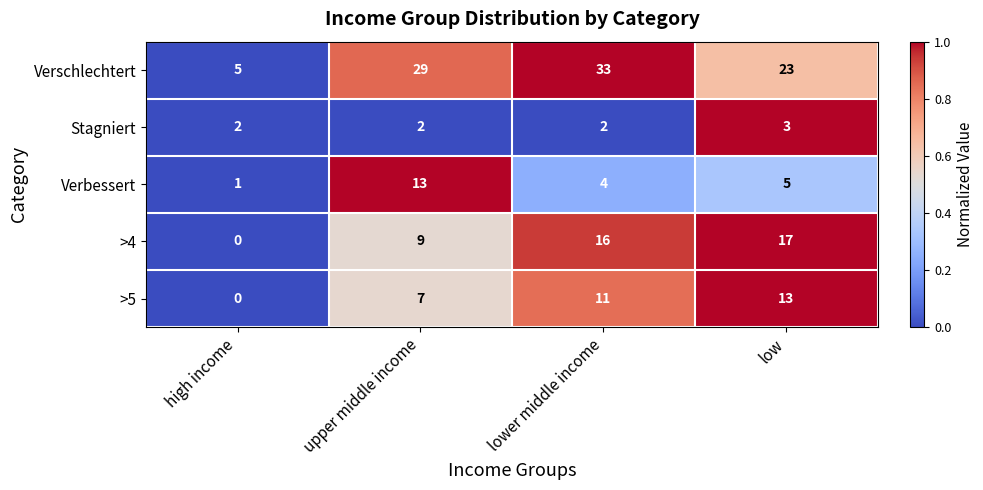

Which series has the widest spread of values?

Verschlechtert